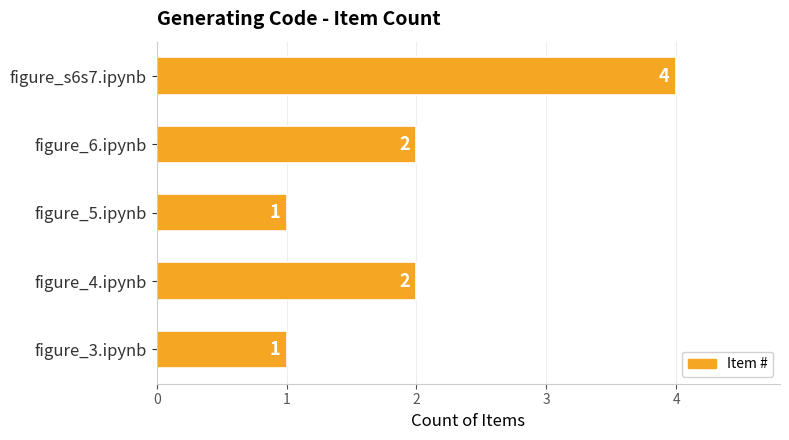

Count the values in the range 1 to 2.

4